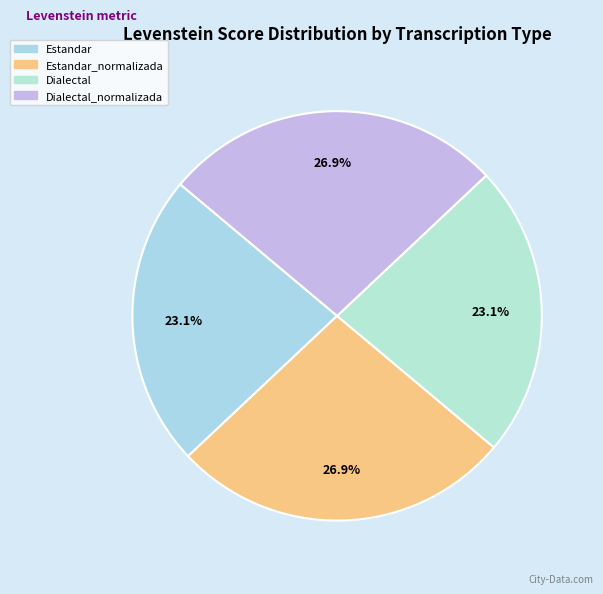

To the nearest percent, what percentage of the pie is Estandar_normalizada?

27%